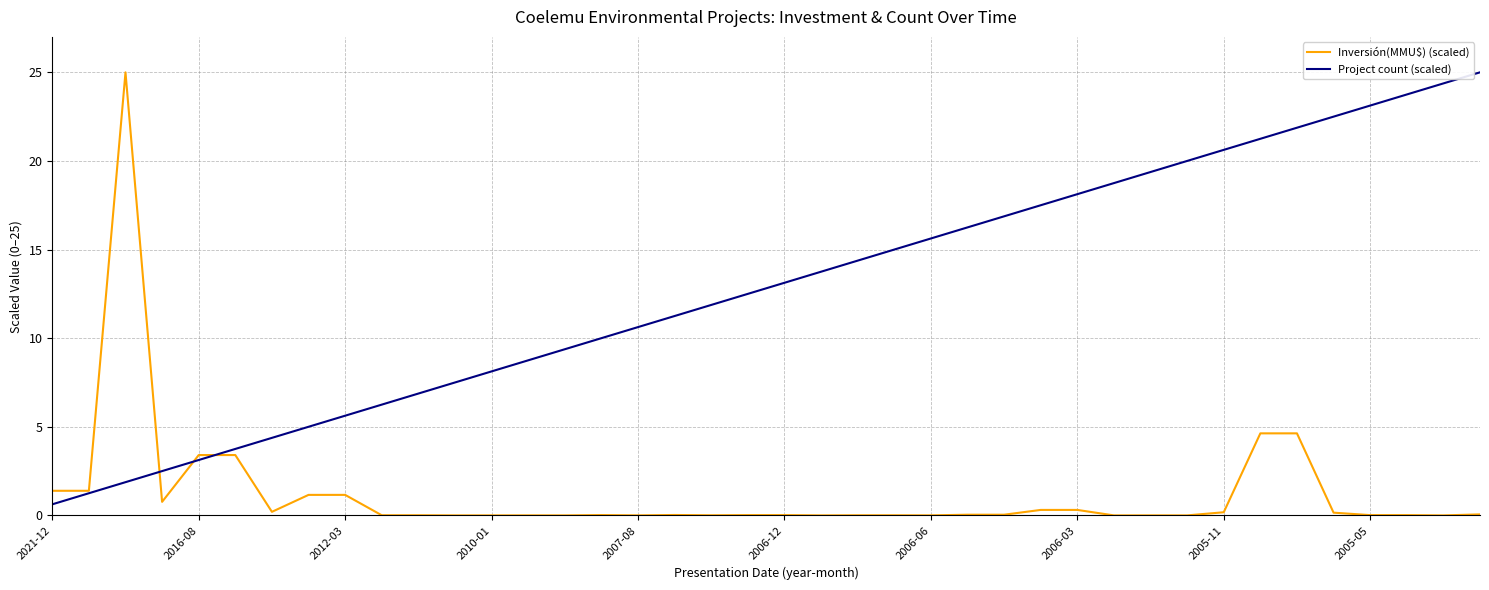

What is the greatest value displayed?

25.0